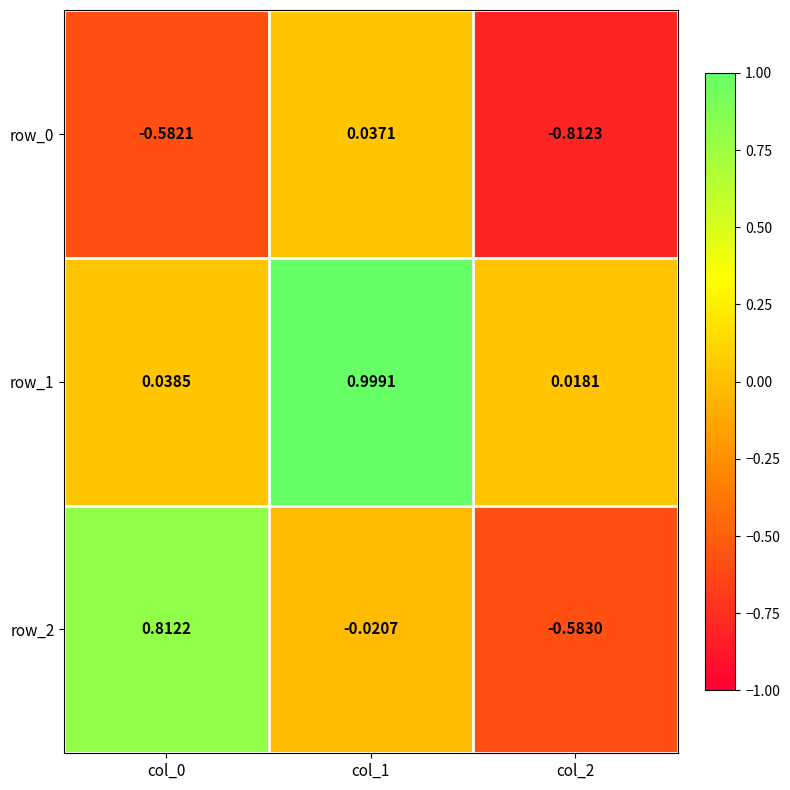

How many series are shown in this chart?

3